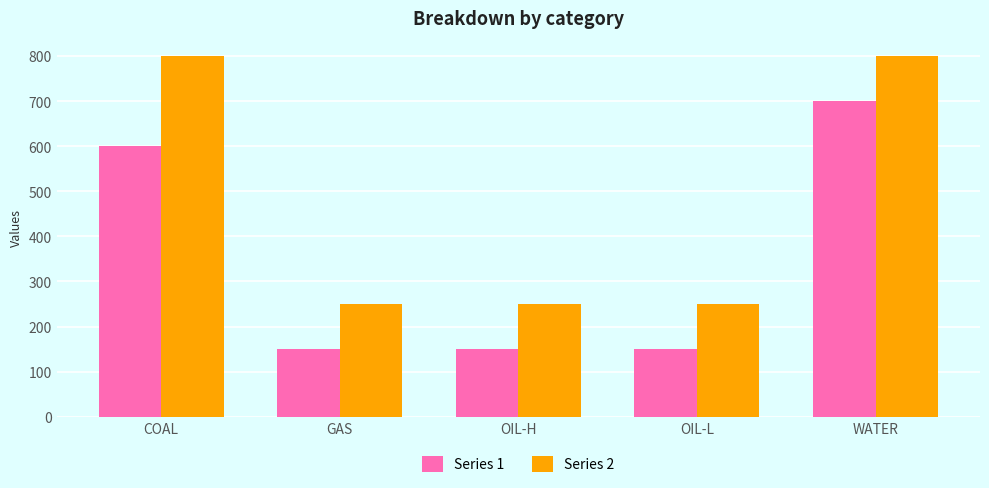

Which series has the largest total across all categories?

Series 2